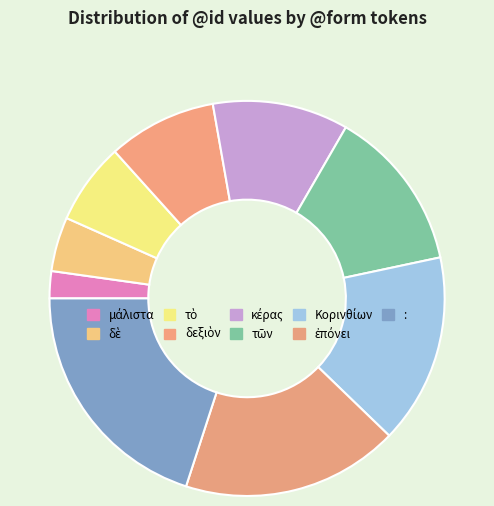

Is the sum of τὸ and : greater than half?

No